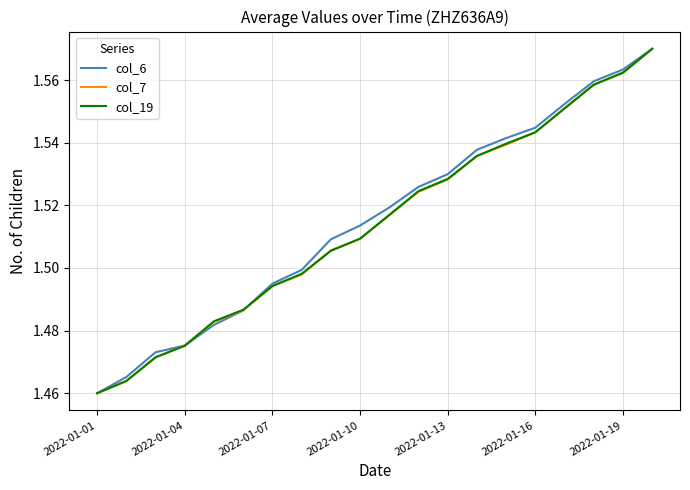

What are all the series names shown in the legend?

col_6, col_7, col_19